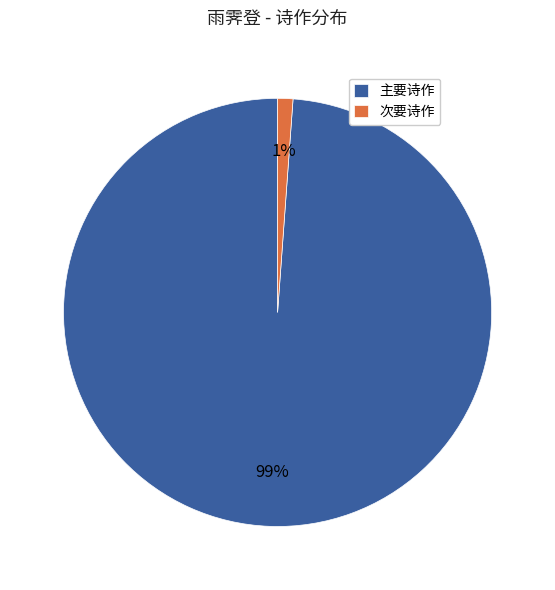

Does any single category account for the majority?

Yes